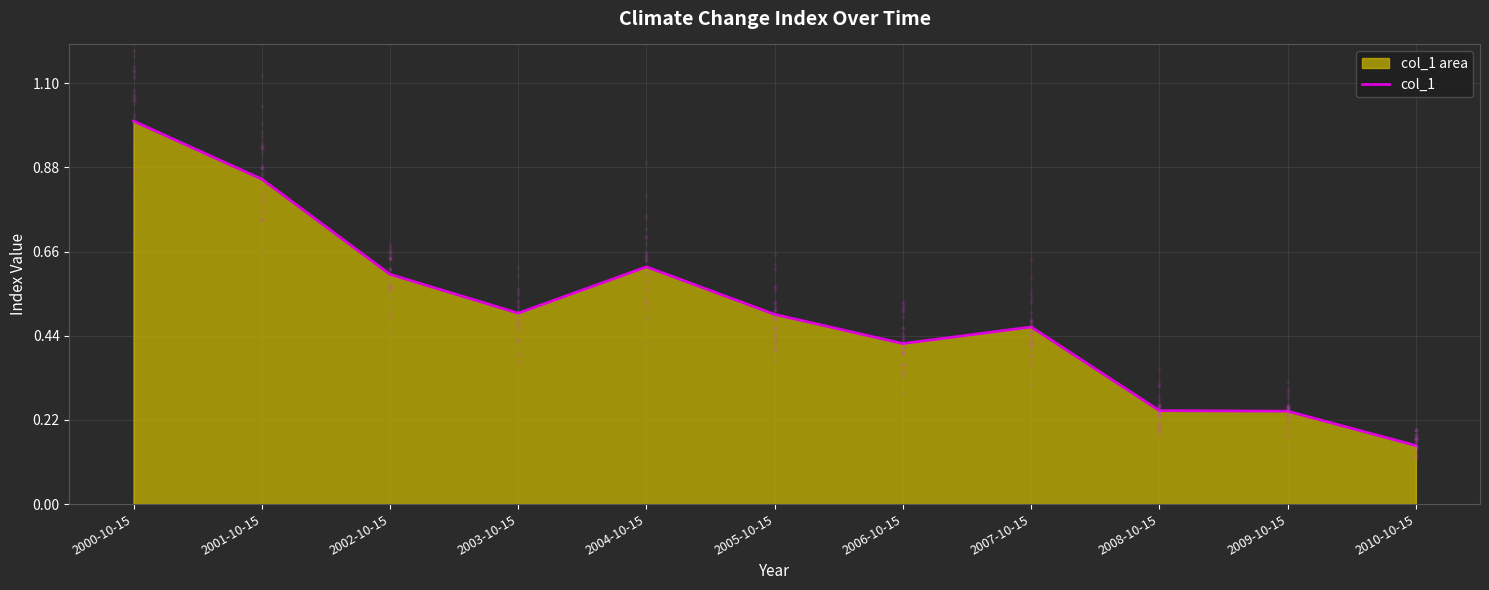

Which has a higher value, 2006-10-15 or 2003-10-15?

2003-10-15